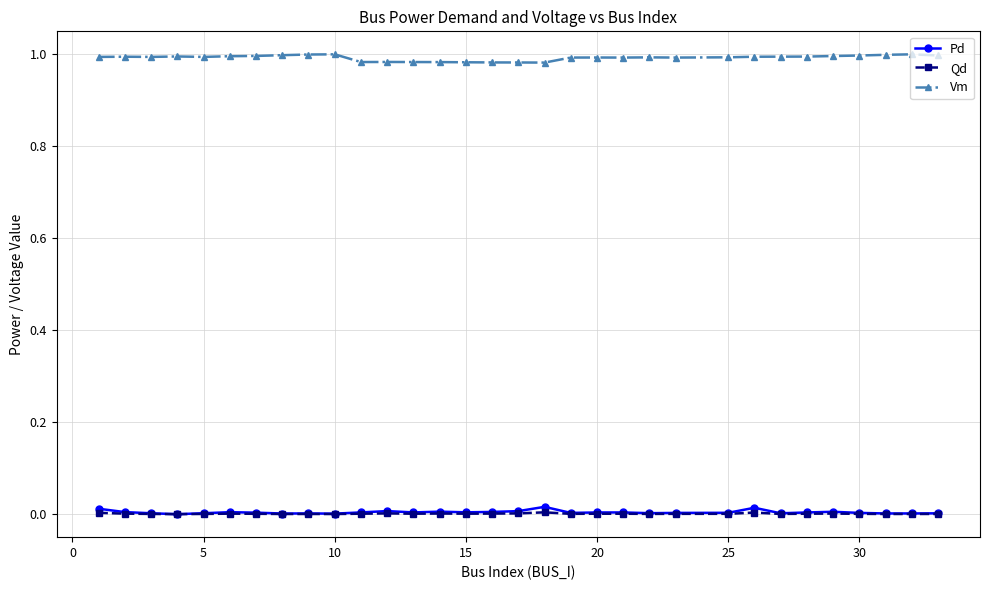

True or false: Qd and Vm cross at least once.

False